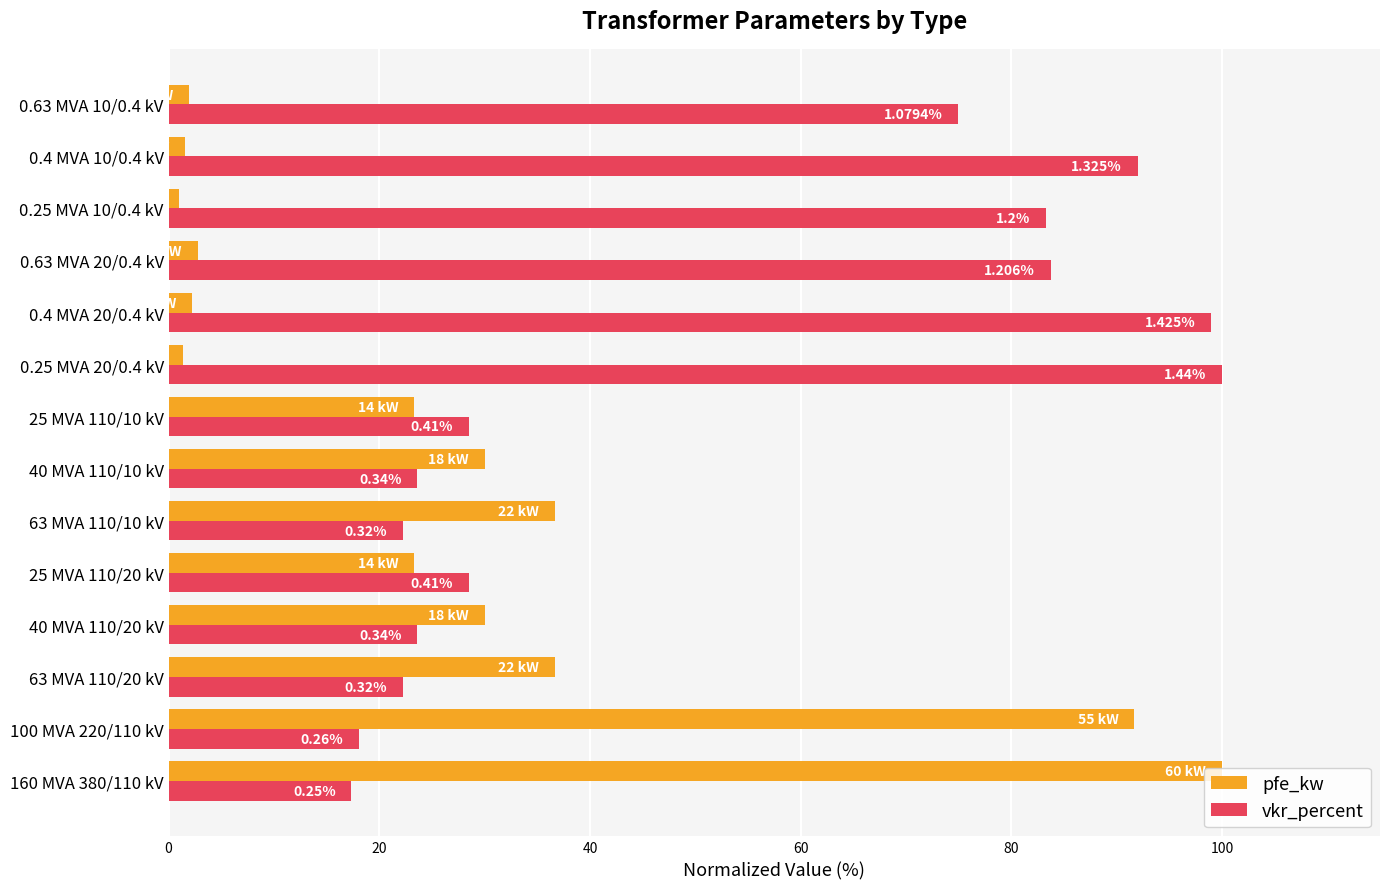

What are all the series names shown in the legend?

pfe_kw, vkr_percent